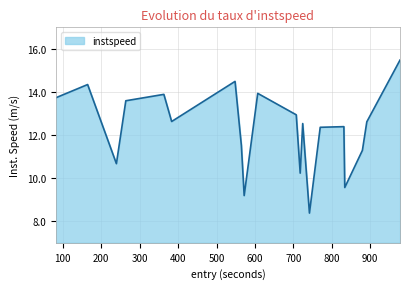

What is the maximum value shown in the chart?

15.5